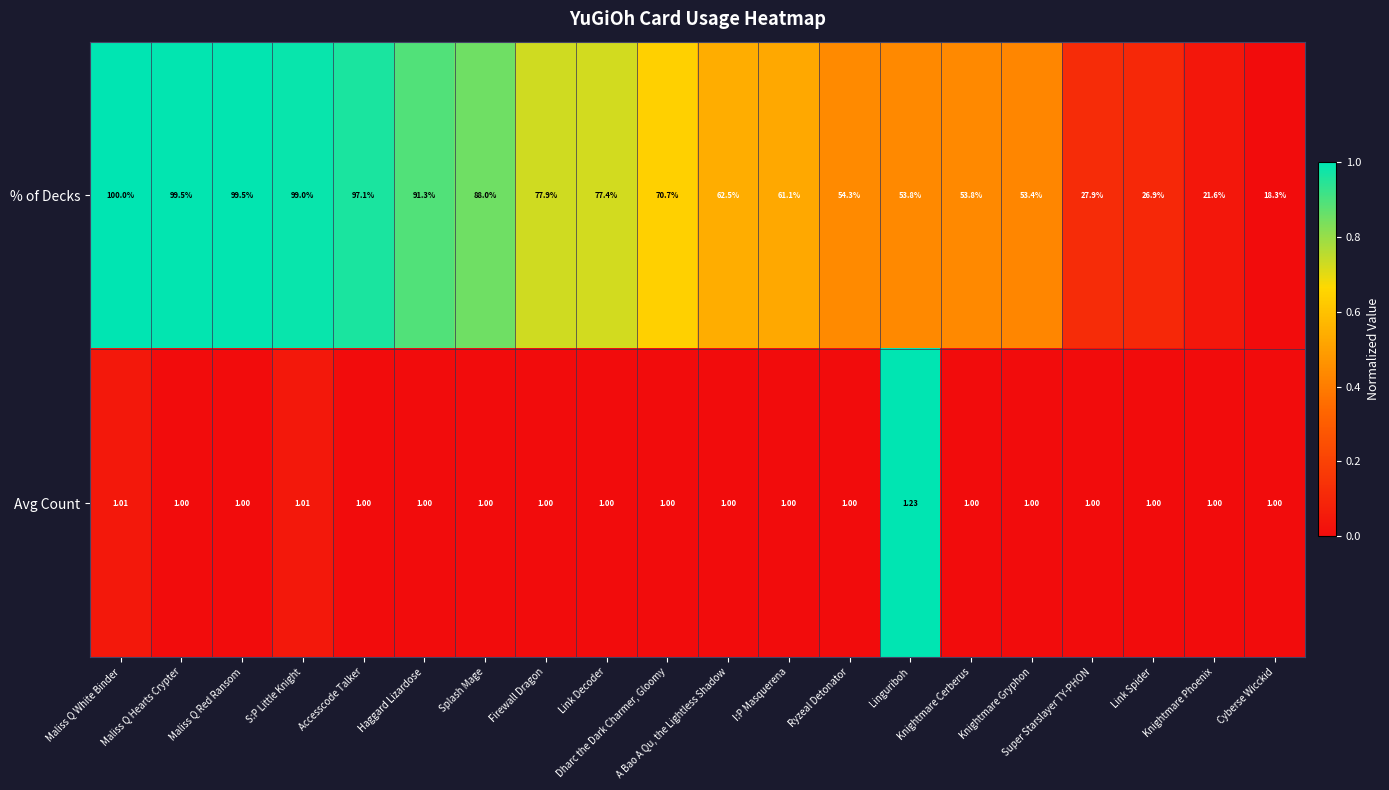

List the series in order of their peak value, lowest first.

Avg Count, % of Decks